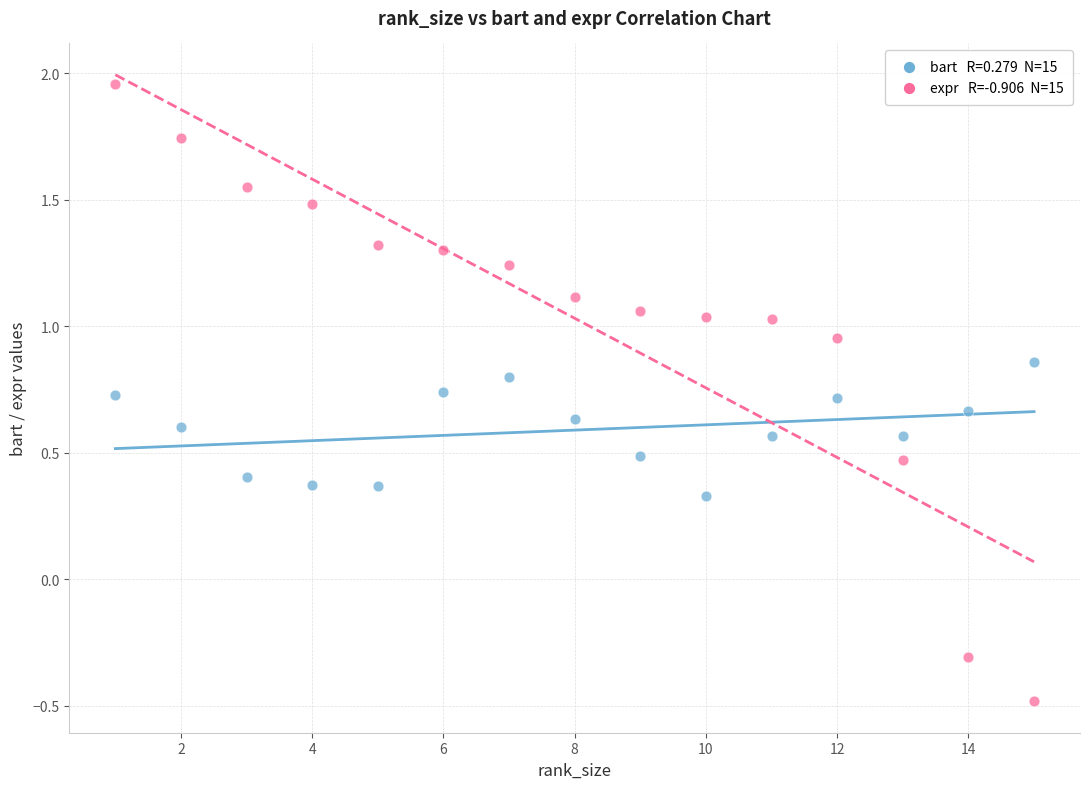

Across all data points, what is the range of X values (max minus min)?

14.0